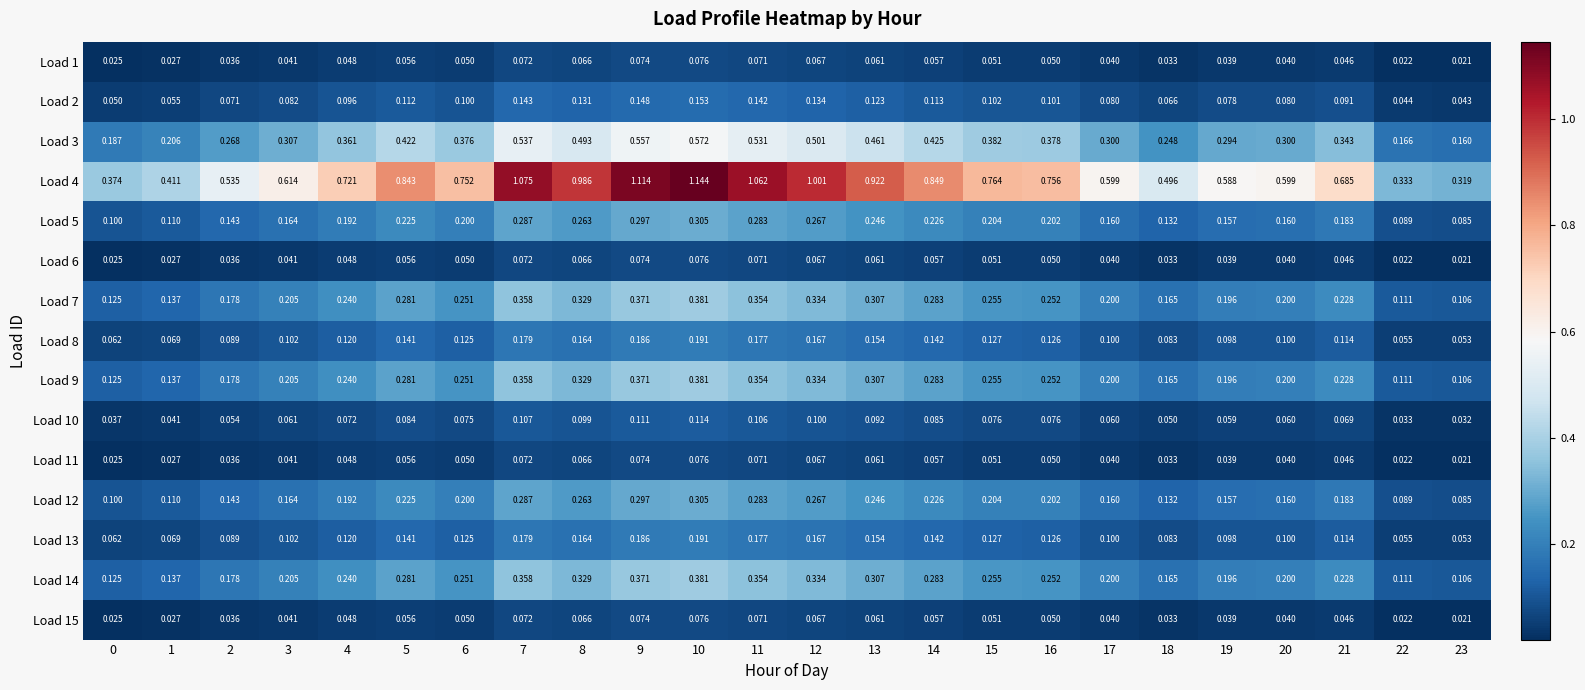

Is the value of Load 15 at 13 greater than the value of Load 12 at 4?

No